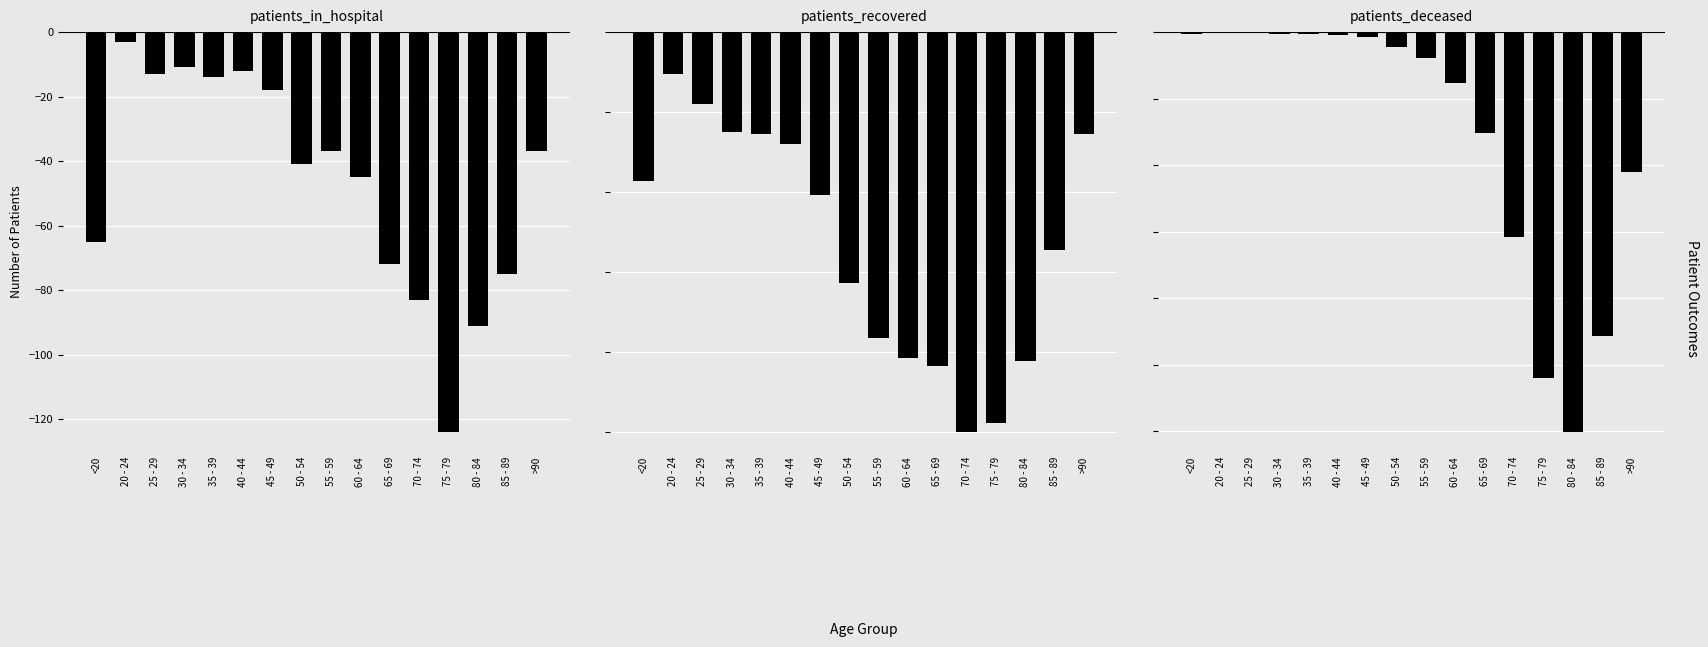

Are the bars grouped side by side (vs. stacked)?

Yes